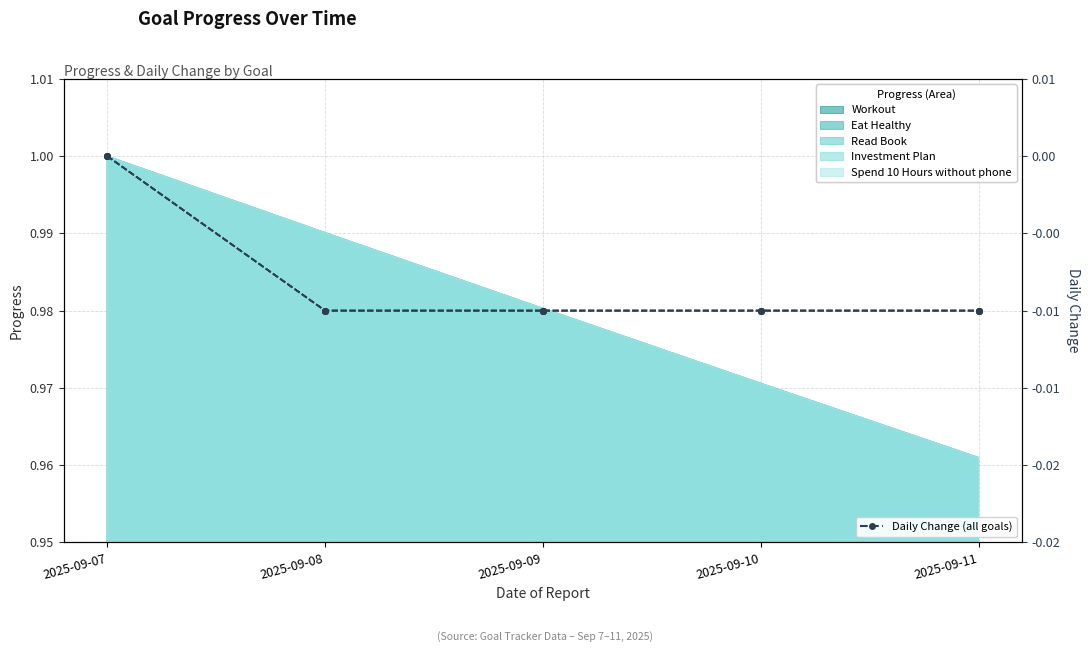

The Change – Workout series shows -0.0 at 2025-09-08. True or false?

False